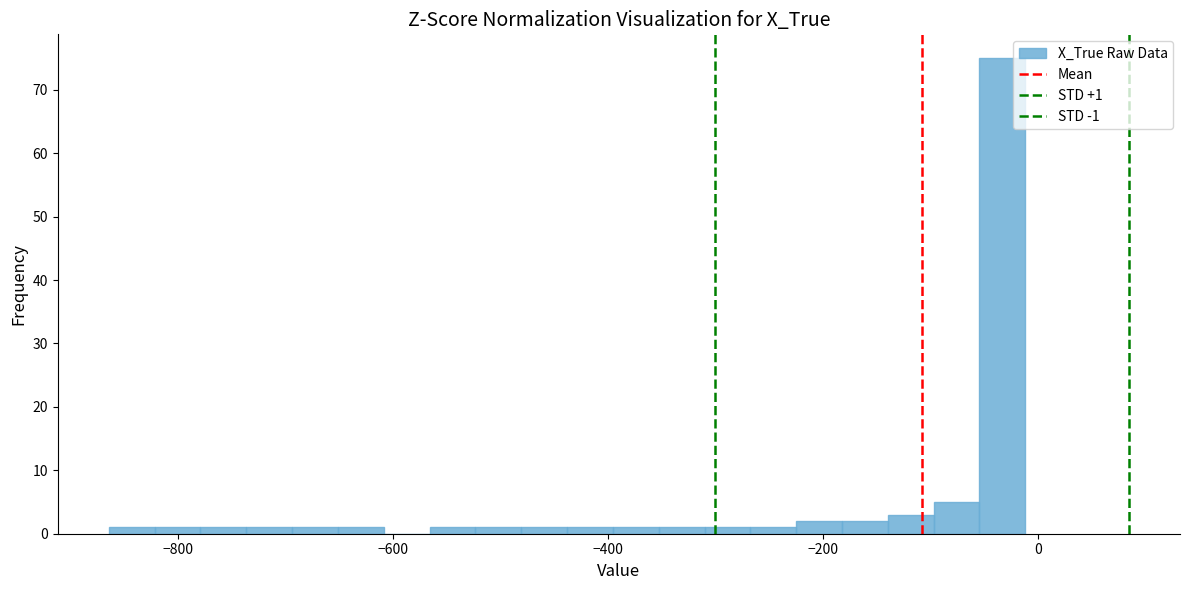

Read against the x-axis, roughly where is the centre of the tallest bar?

-40